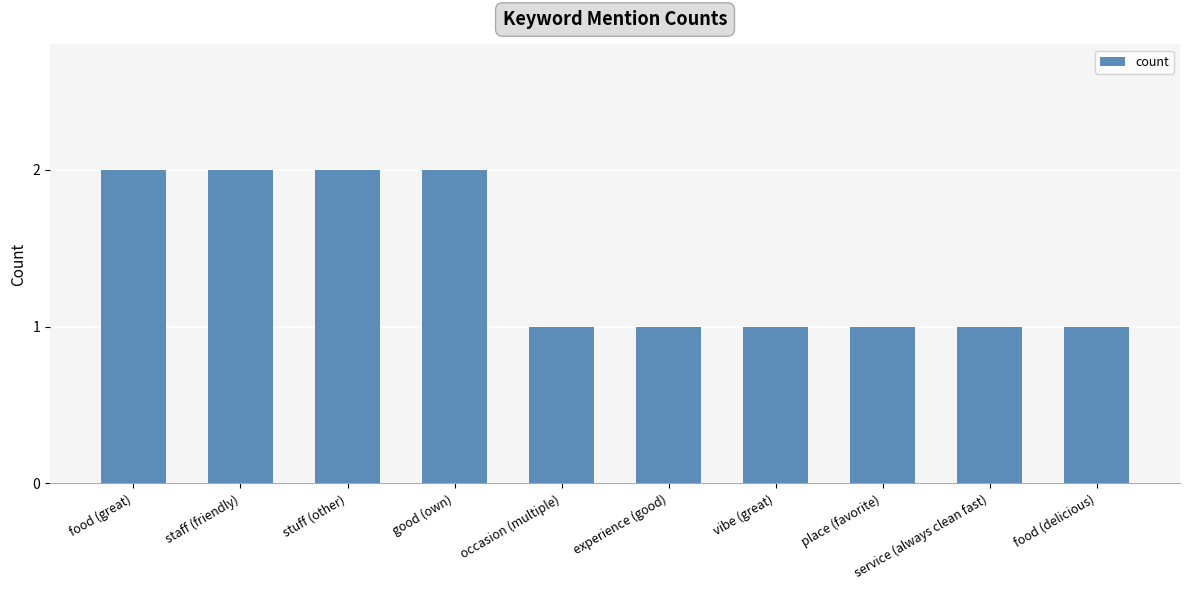

What is the difference between the values at stuff (other) and vibe (great)?

1